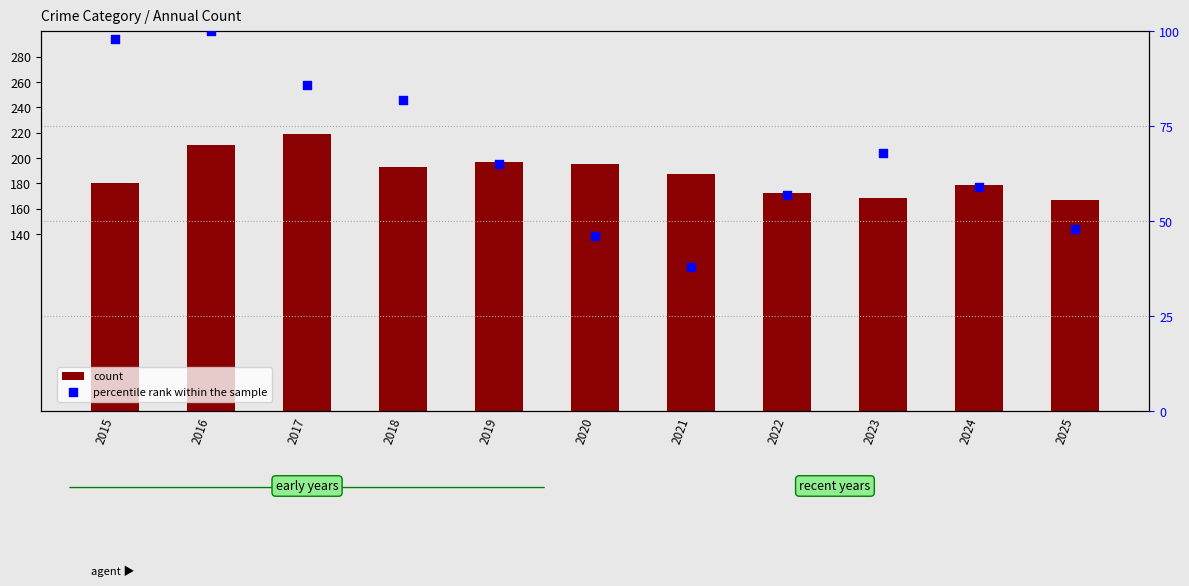

At how many categories does at least one series exceed 47?

11